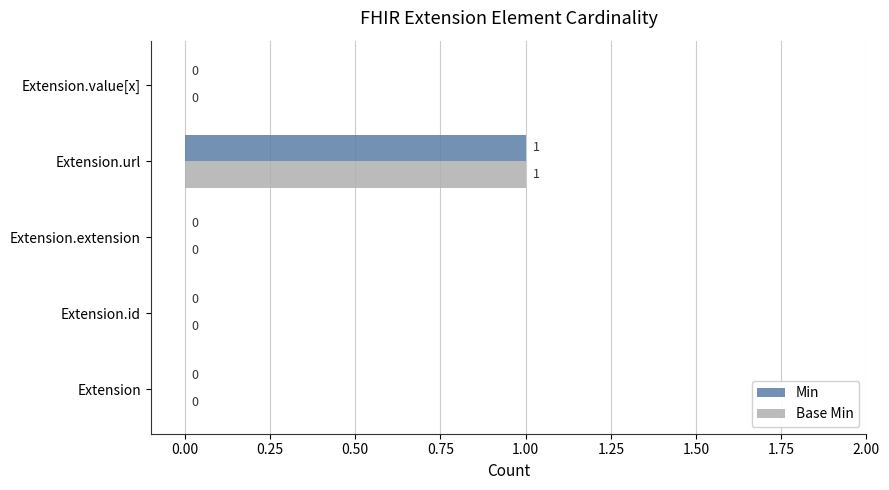

Count the number of categories in the chart.

5